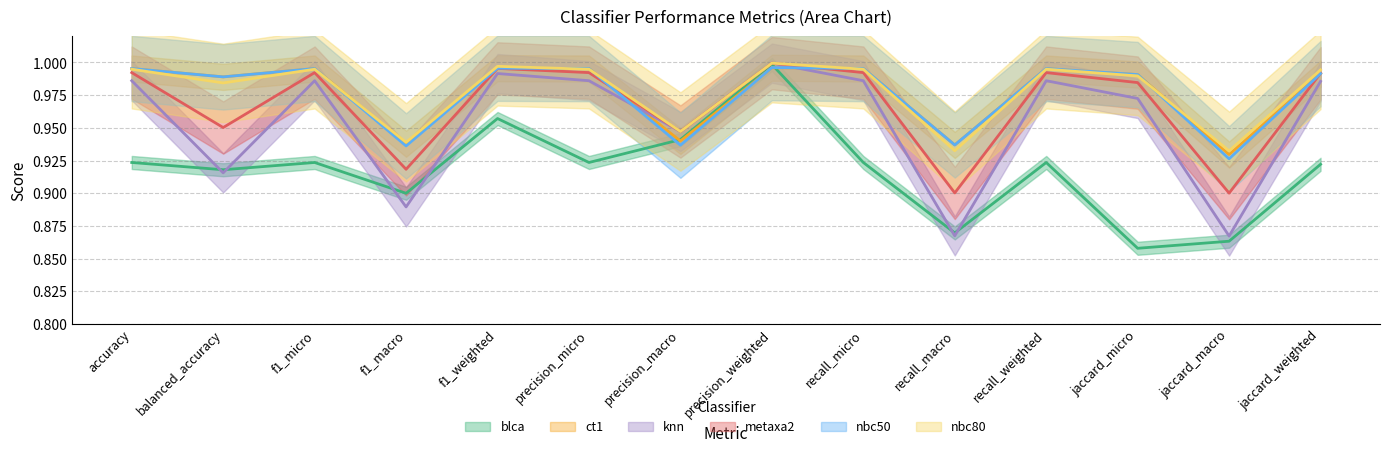

True or false: ct1 and knn intersect in this chart.

True